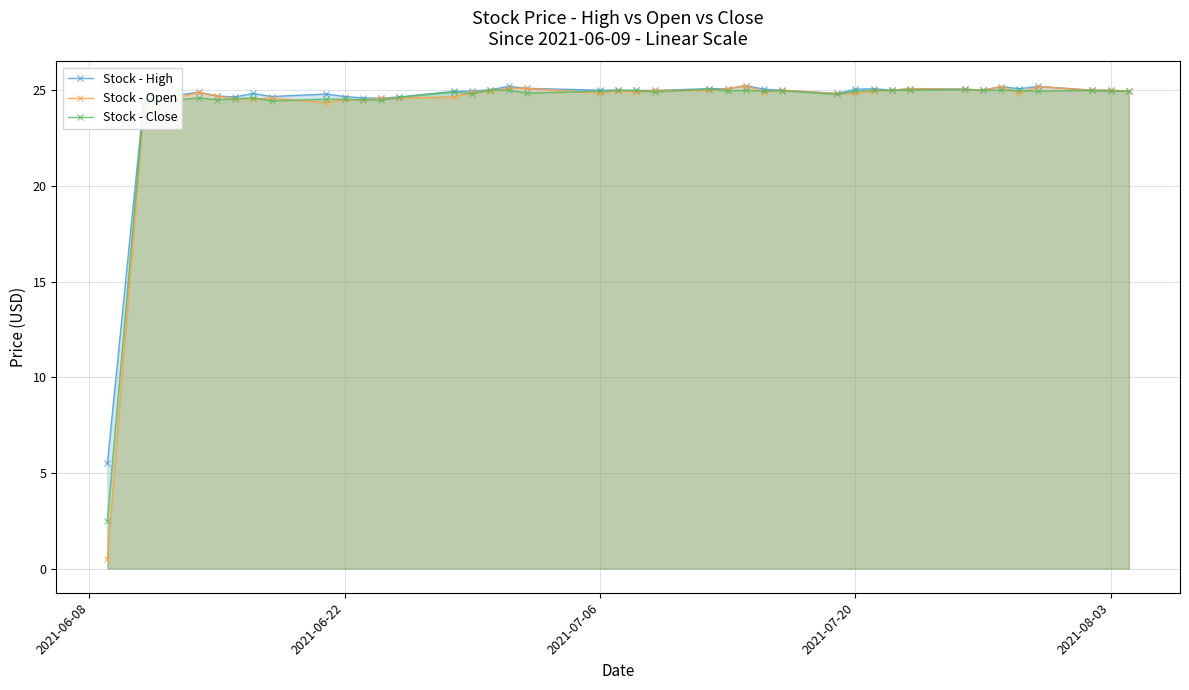

True or false: Stock - Close has more than 2 points higher than both neighbors.

True